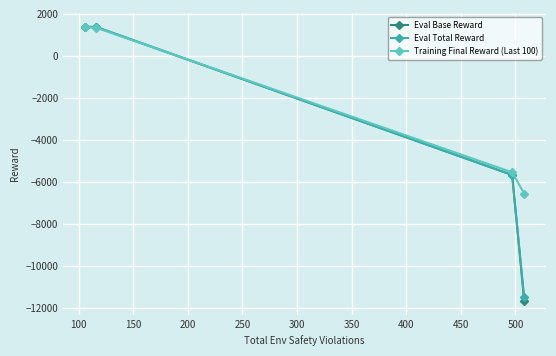

How many positive values does the Training Final Reward (Last 100) series have?

2